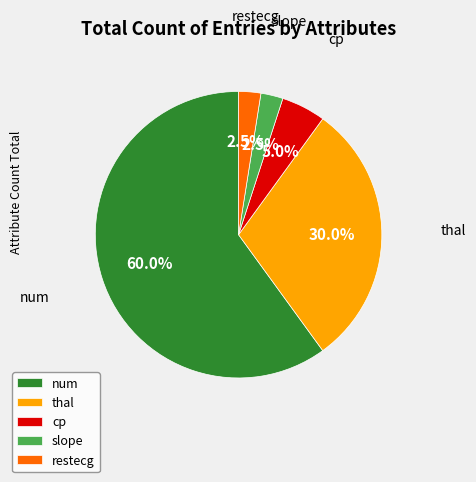

Which category has the biggest portion of the pie?

num